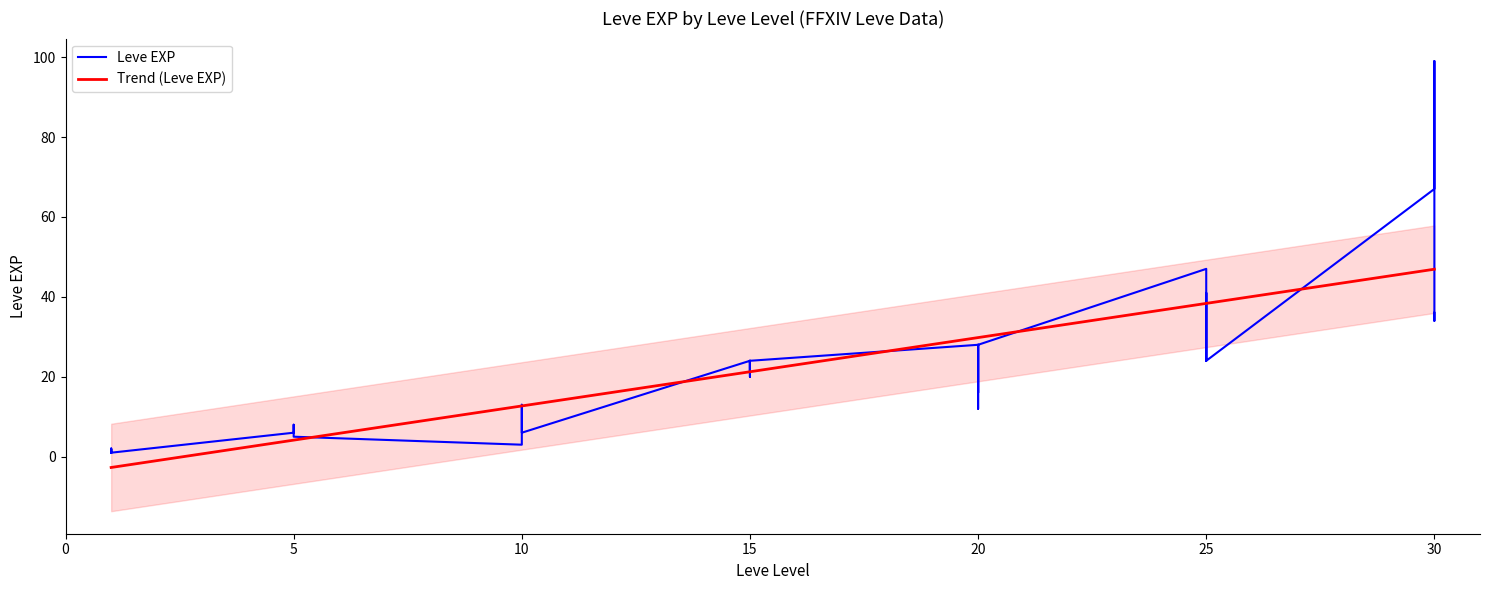

Reading right to left, extract all data points from this chart.

30=36	30=34	30=99	30=67	25=24	25=36	25=41	25=24	25=36	25=47	20=28	20=12	20=28	20=28	20=16	20=28	15=24	15=20	15=21	15=24	15=21	15=24	10=6	10=6	10=13	10=9	10=9	10=3	5=5	5=6	5=6	5=8	5=6	5=6	1=1	1=2	1=1	1=1	1=2	1=1